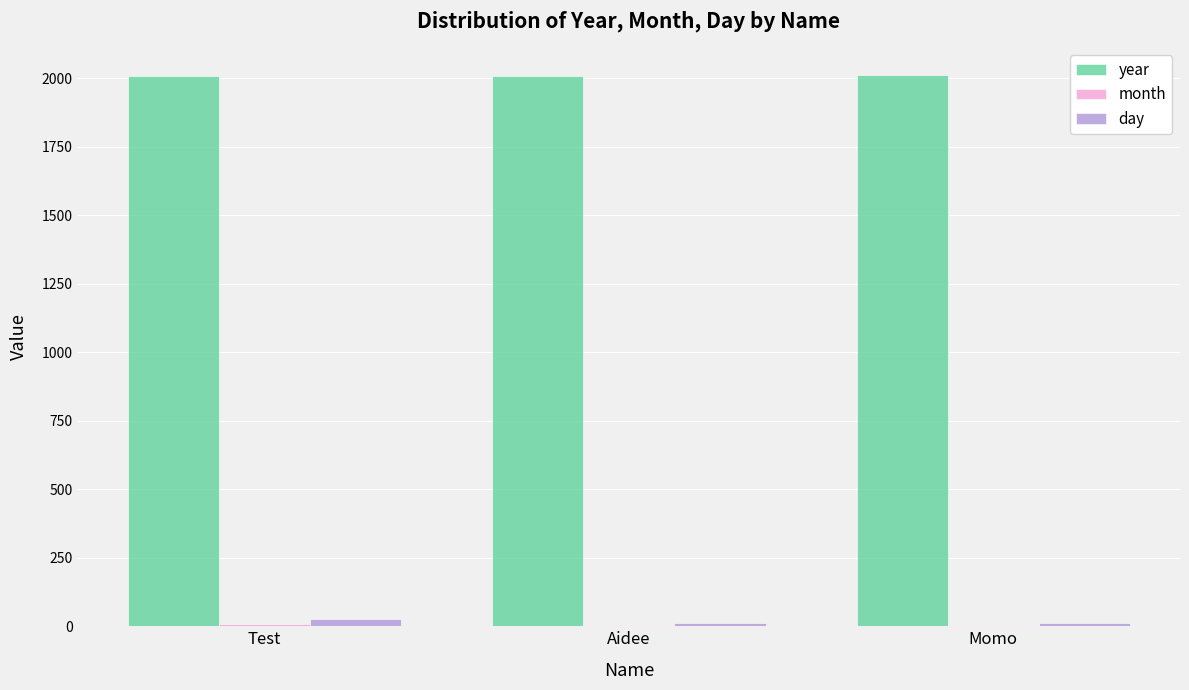

Which series has the largest total across all categories?

year